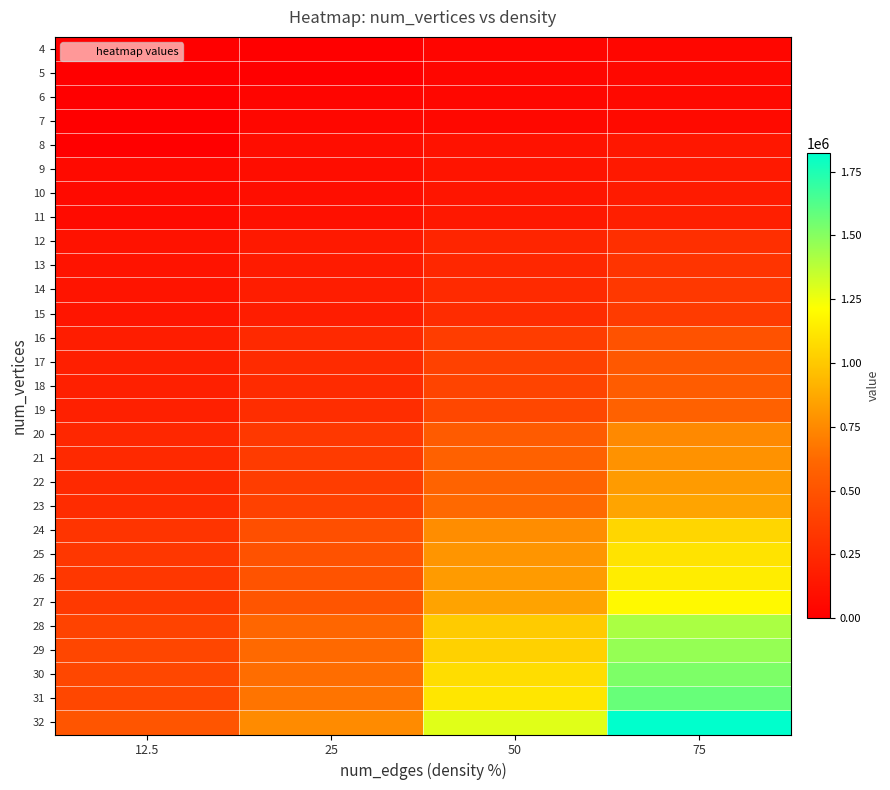

Reading right to left, transcribe all the data shown in this chart.

4: 75=42460	50=36621	25=3	12.5=0
5: 75=50030	50=41889	25=10	12.5=3
6: 75=59236	50=46939	25=36662	12.5=3
7: 75=66069	50=52148	25=43874	12.5=4
8: 75=141347	50=111656	25=81791	12.5=7
9: 75=154029	50=121113	25=85293	12.5=67510
10: 75=166937	50=130203	25=92400	12.5=66597
11: 75=186205	50=146406	25=99692	12.5=68479
12: 75=288192	50=223580	25=151380	12.5=111182
13: 75=311448	50=237014	25=163857	12.5=119335
14: 75=335988	50=254259	25=175457	12.5=121249
15: 75=359444	50=266991	25=175906	12.5=128470
16: 75=492437	50=365908	25=245721	12.5=181046
17: 75=526618	50=391397	25=257732	12.5=189072
18: 75=551516	50=412141	25=261085	12.5=197456
19: 75=583112	50=427664	25=271959	12.5=192610
20: 75=750432	50=547874	25=341475	12.5=236406
21: 75=785174	50=577317	25=356207	12.5=250581
22: 75=822082	50=594019	25=369229	12.5=250557
23: 75=856008	50=621089	25=392178	12.5=263755
24: 75=1056338	50=761791	25=472906	12.5=315881
25: 75=1103877	50=794785	25=489328	12.5=329570
26: 75=1144426	50=820549	25=500293	12.5=328331
27: 75=1194631	50=852753	25=507182	12.5=343895
28: 75=1413227	50=1007997	25=609162	12.5=400573
29: 75=1463660	50=1033971	25=619722	12.5=418099
30: 75=1520014	50=1079302	25=639484	12.5=423718
31: 75=1573304	50=1116089	25=663624	12.5=426351
32: 75=1822356	50=1286569	25=755644	12.5=509103